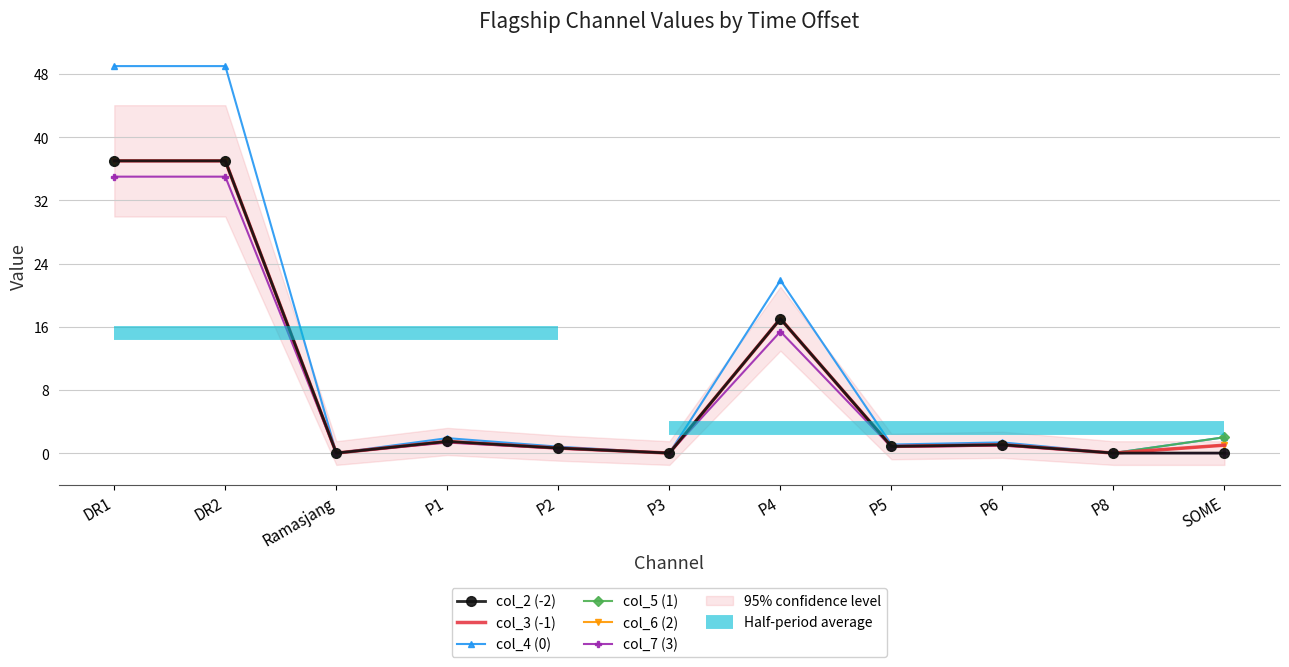

What is the difference between the second highest and minimum values in the col_5 (1) series?

37.0